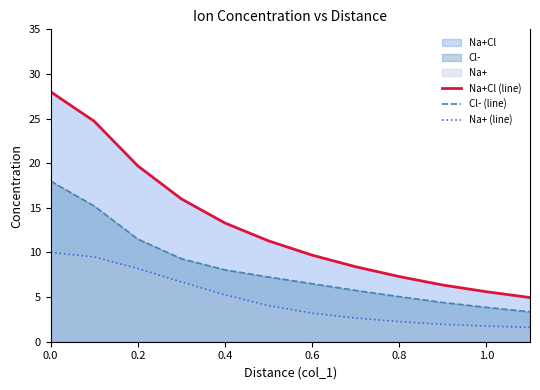

What is the sum of all Na+Cl (line) values?

155.3